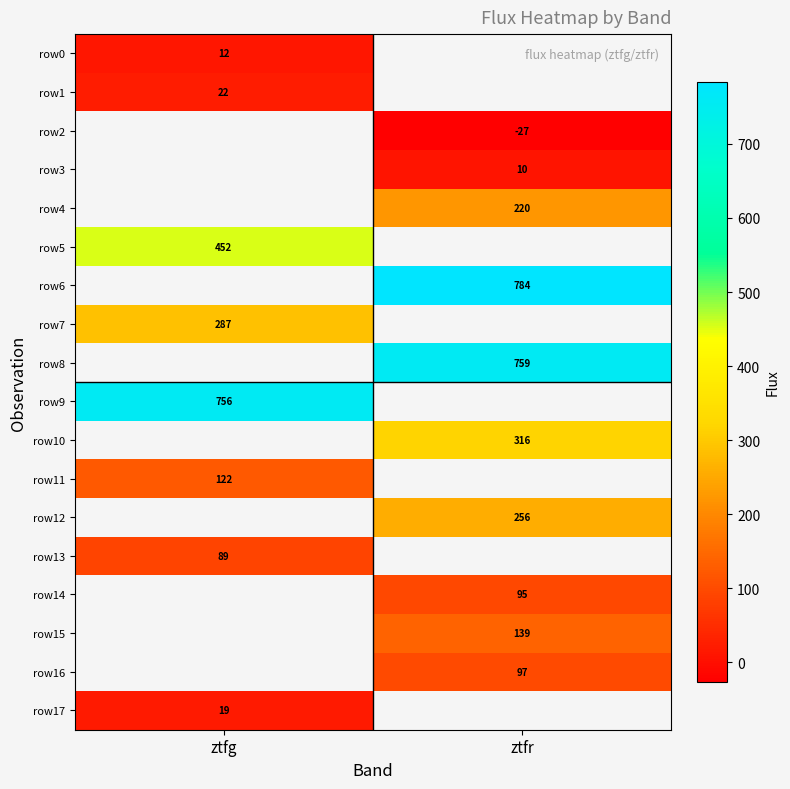

Rank the categories by row10 value from lowest to highest.

ztfg, ztfr